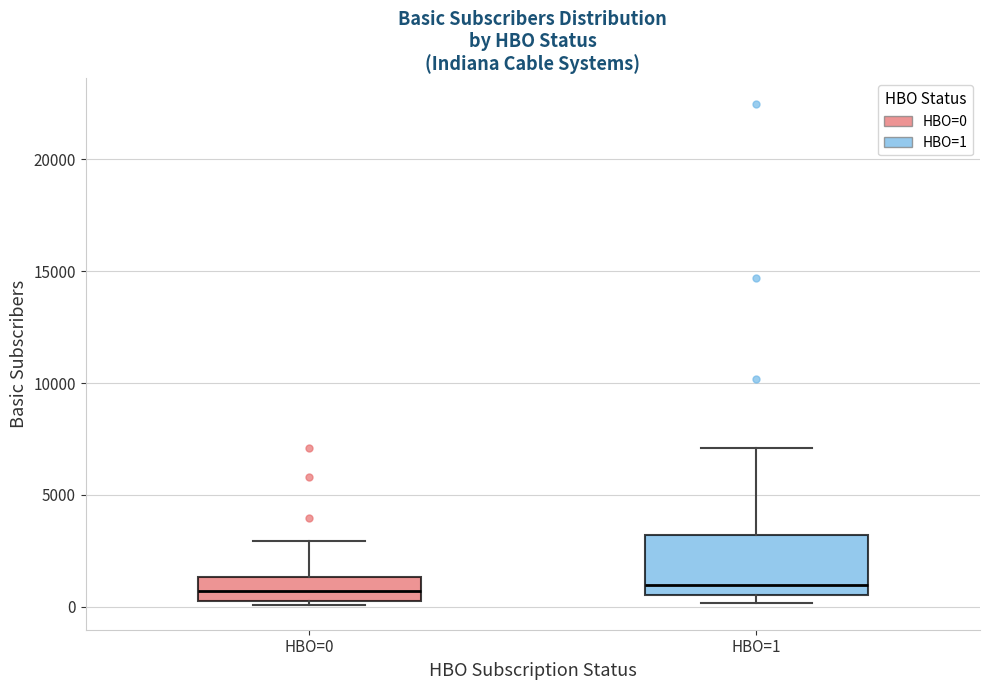

Comparing the boxes themselves (not the whiskers), which one is the tallest?

HBO=1